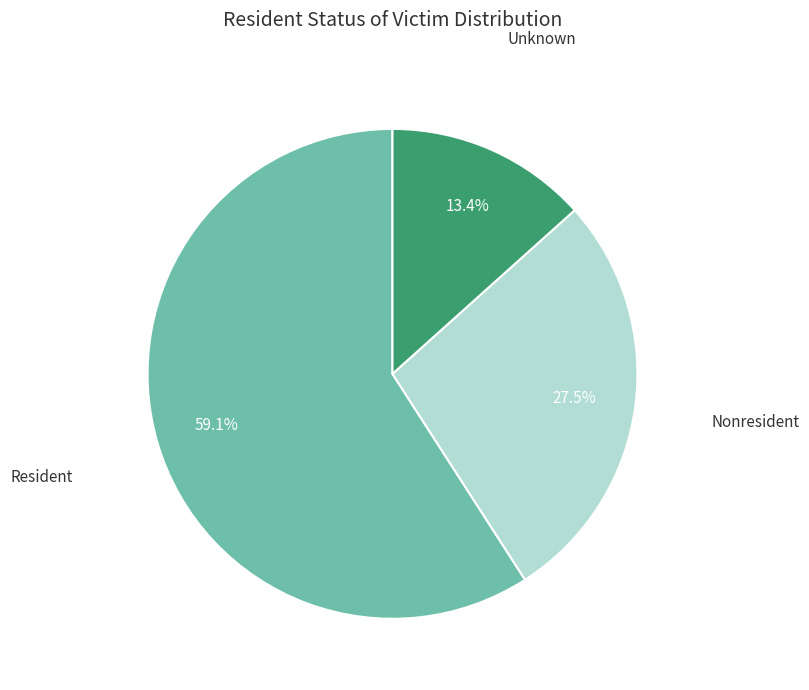

Does any single category account for the majority?

Yes